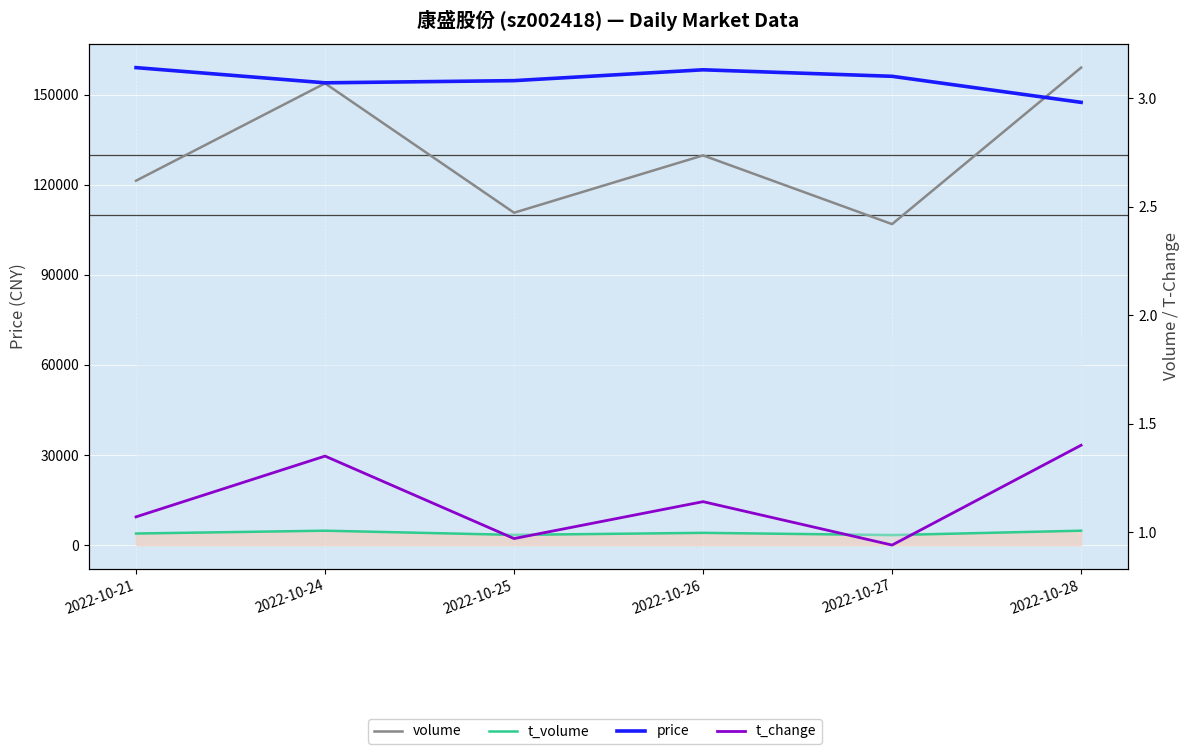

Reading left to right, extract all data points from this chart.

volume: 2022-10-21=121316.0	2022-10-24=153735.0	2022-10-25=110658.0	2022-10-26=129745.0	2022-10-27=106862.0	2022-10-28=158969.0
t_volume: 2022-10-21=3845.0	2022-10-24=4787.0	2022-10-25=3391.0	2022-10-26=4071.0	2022-10-27=3328.0	2022-10-28=4788.0
price: 2022-10-21=3.1	2022-10-24=3.1	2022-10-25=3.1	2022-10-26=3.1	2022-10-27=3.1	2022-10-28=3.0
t_change: 2022-10-21=1.1	2022-10-24=1.4	2022-10-25=1.0	2022-10-26=1.1	2022-10-27=0.9	2022-10-28=1.4